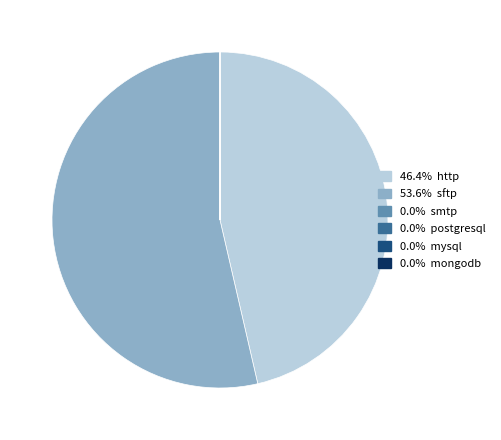

Does any single category account for the majority?

Yes